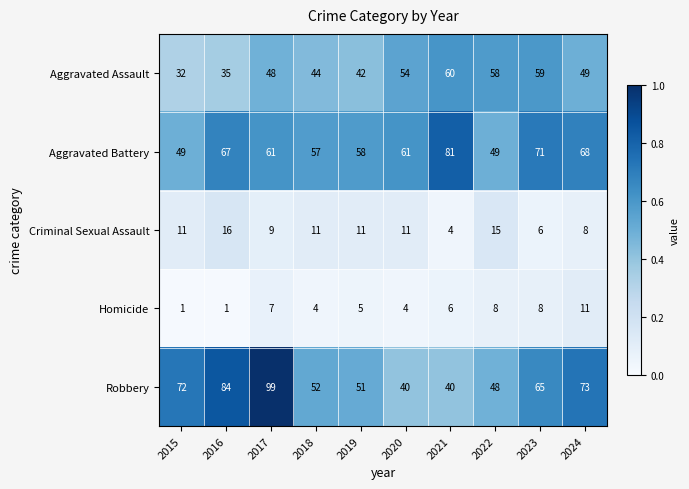

What is the total value across all series at 2020?

170